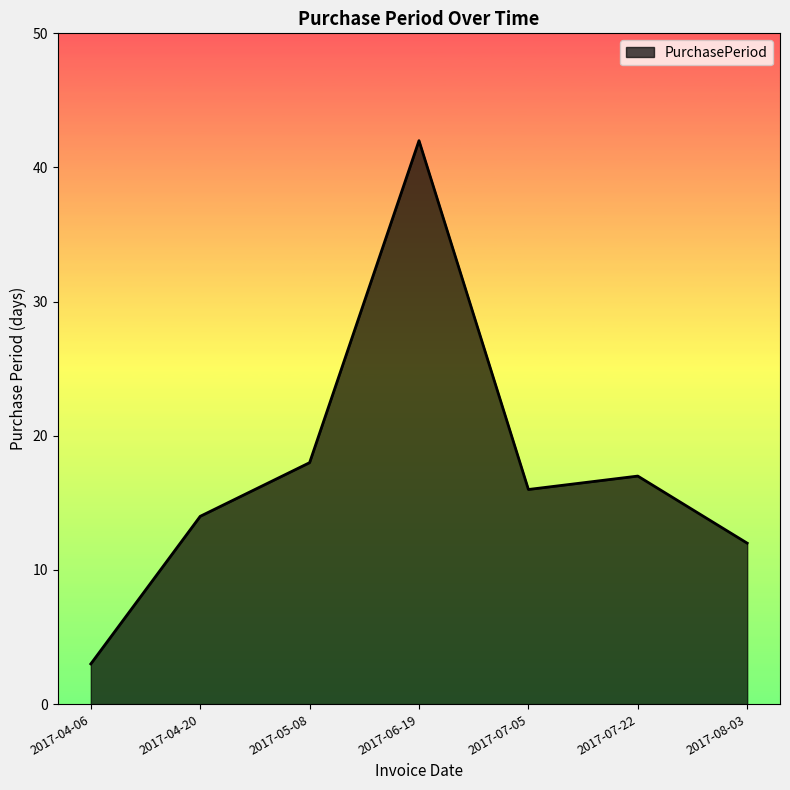

Count the number of data series in this chart.

1